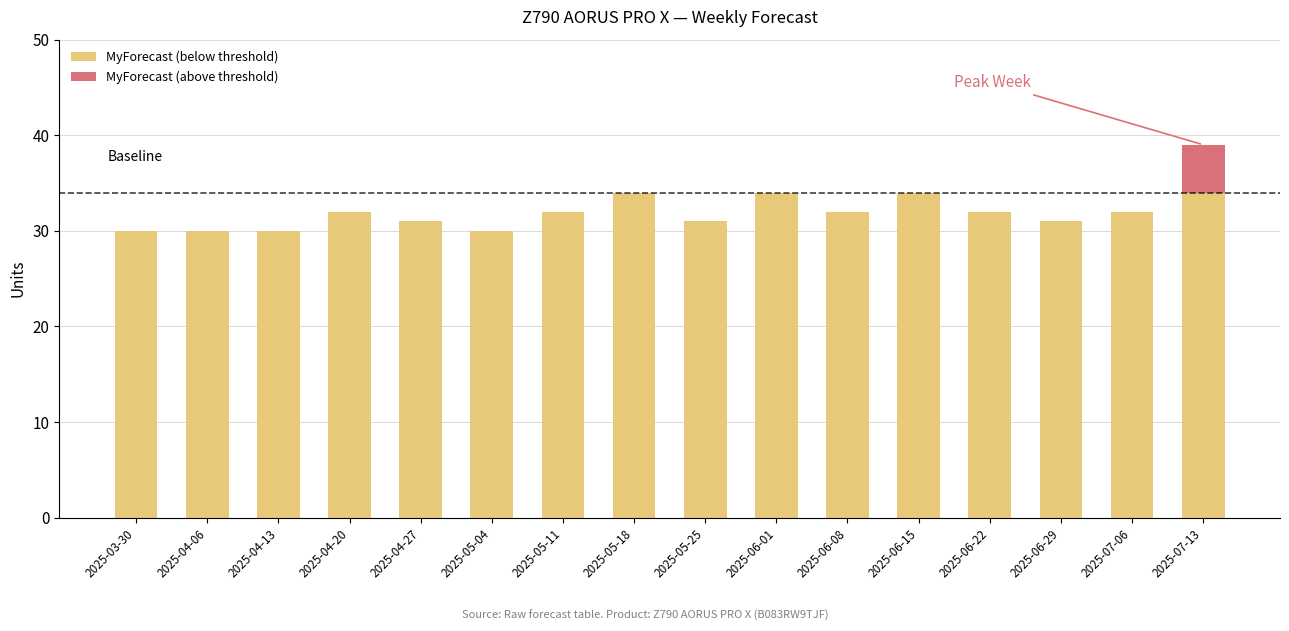

At which category is the sum across all series the highest?

2025-07-13